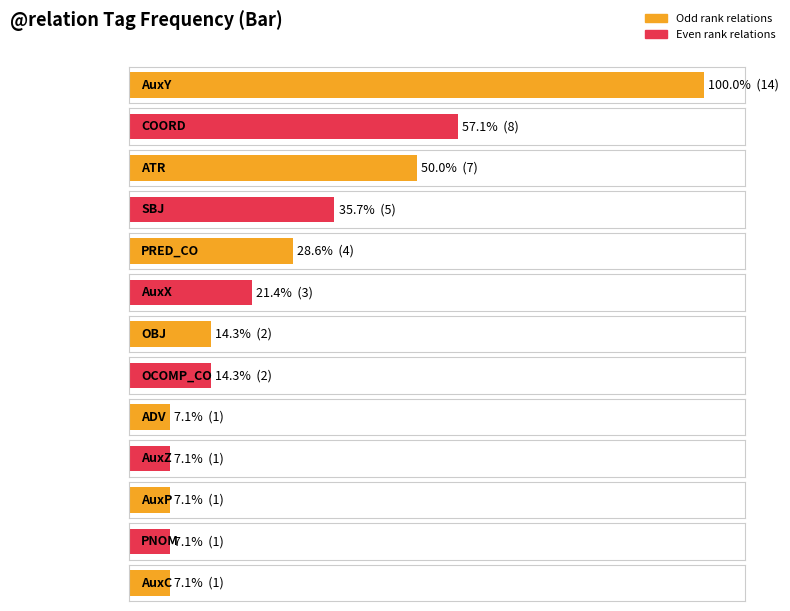

At which category does the chart reach its minimum across all series?

ADV